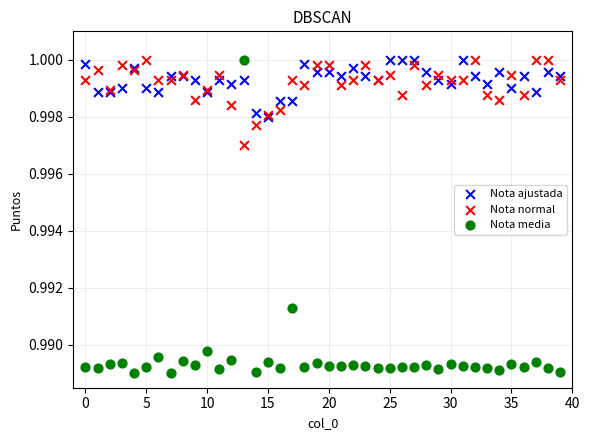

What are all the series names shown in the legend?

Nota ajustada, Nota normal, Nota media